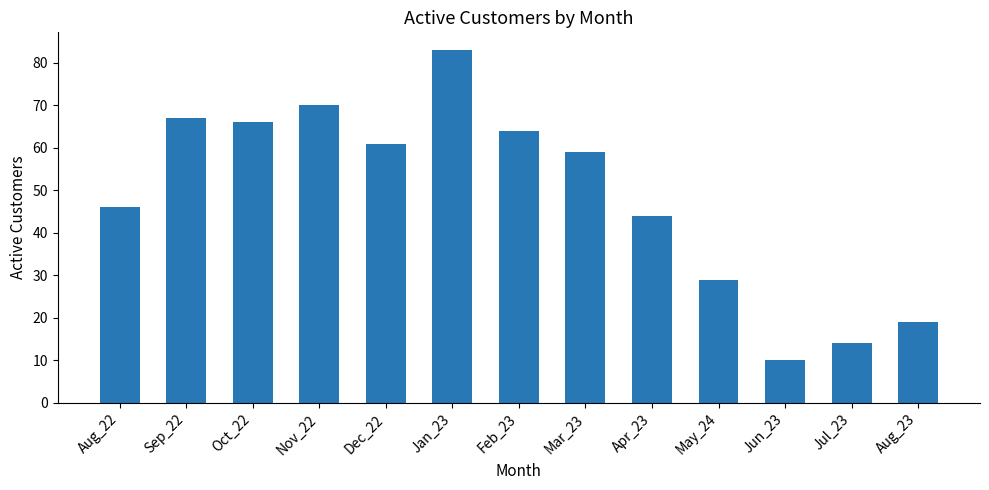

What is the difference between the second highest and minimum values?

60